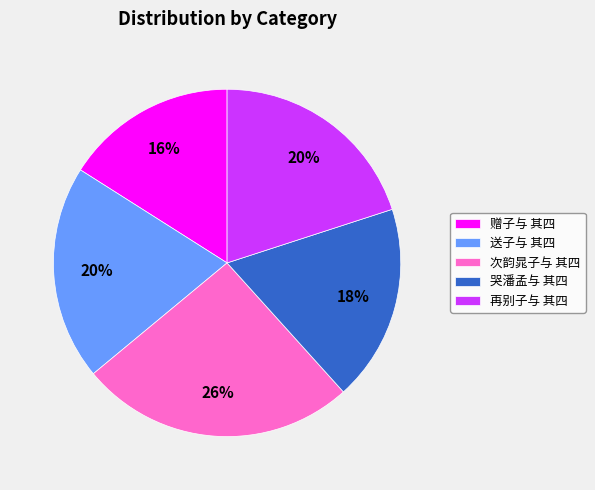

Is 再别子与 其四 the majority of the pie?

No